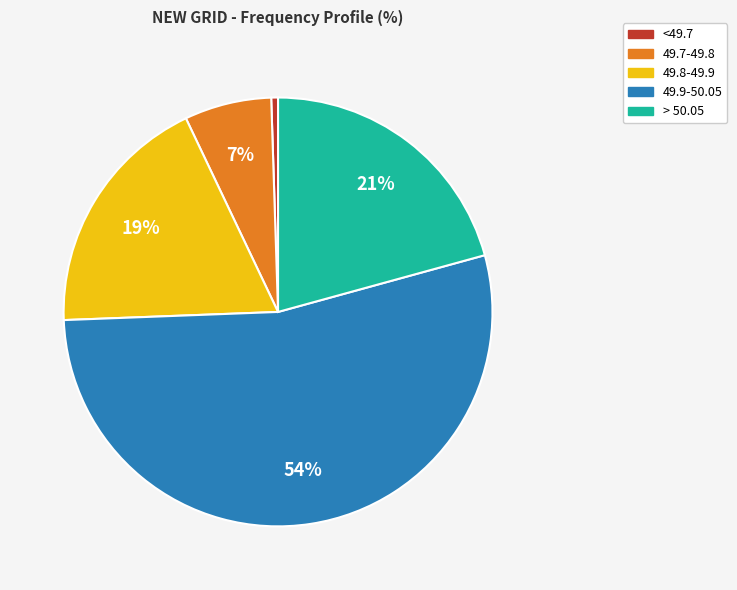

The <49.7 slice represents 11% of the pie. True or false?

False